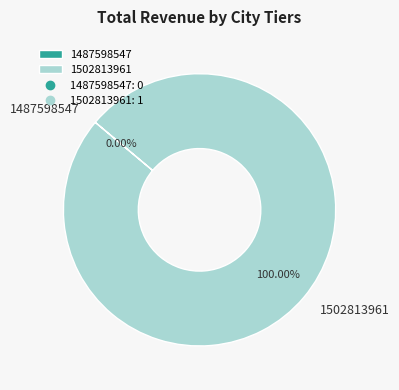

Which slice is the smallest?

1487598547